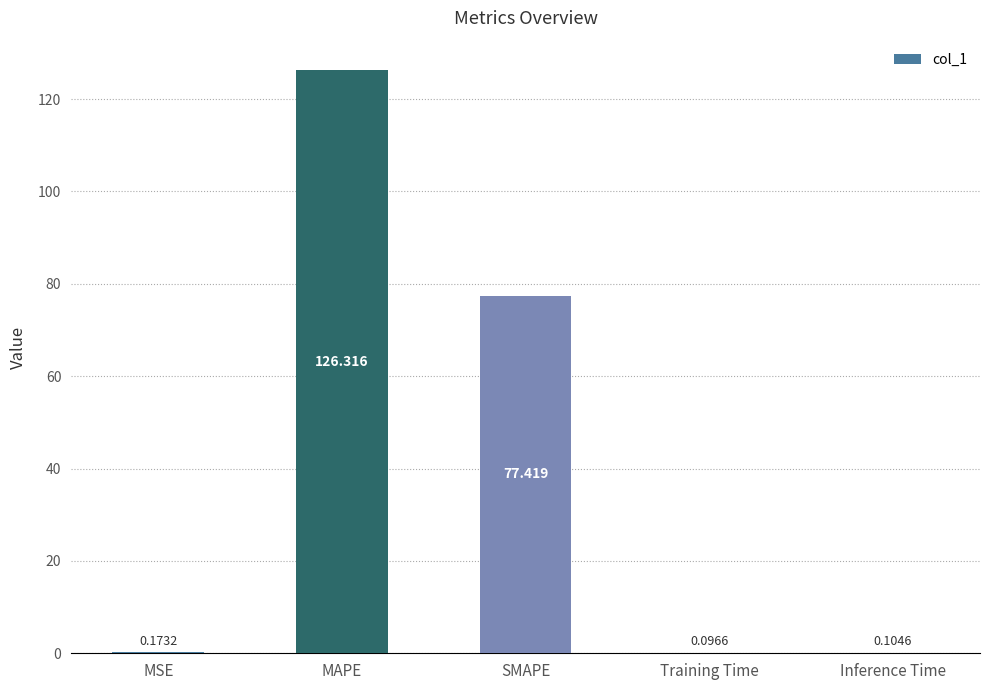

At which label is the value closest to 63?

SMAPE